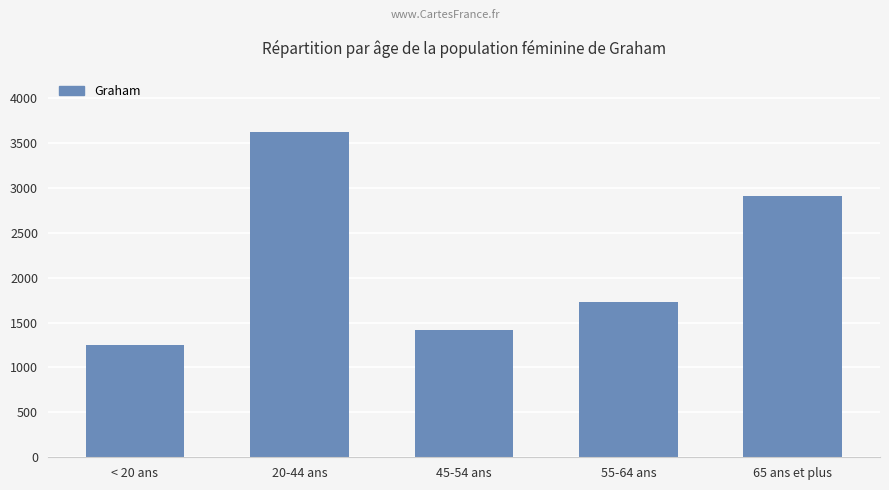

What is the change in value from 20-44 ans to 45-54 ans?

-2200